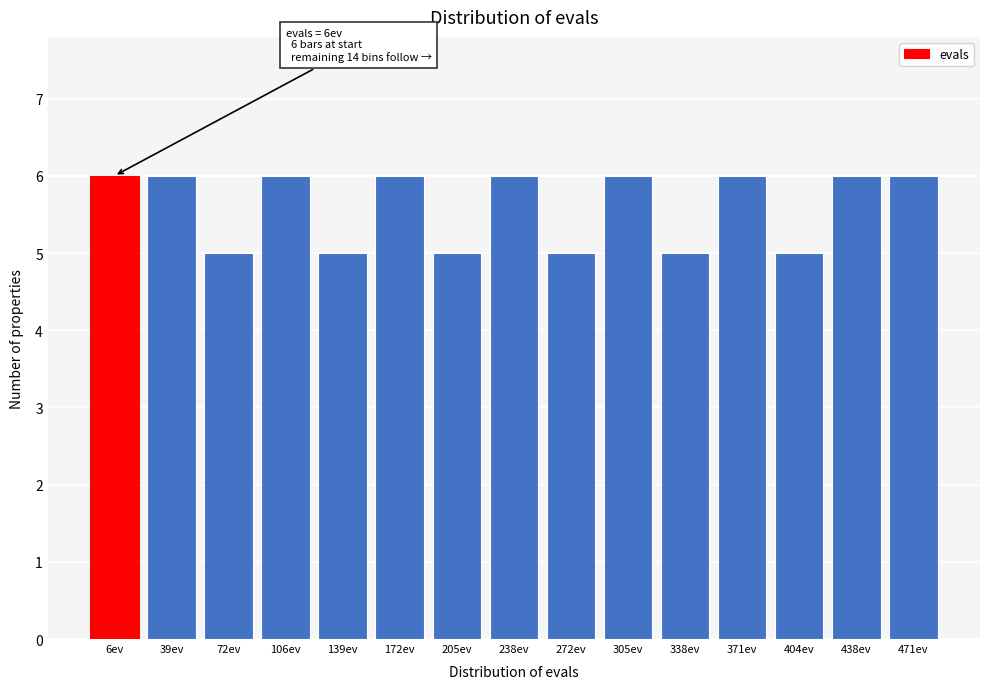

Reading left to right, what are all the values shown in this chart?

6	6	5	6	5	6	5	6	5	6	5	6	5	6	6